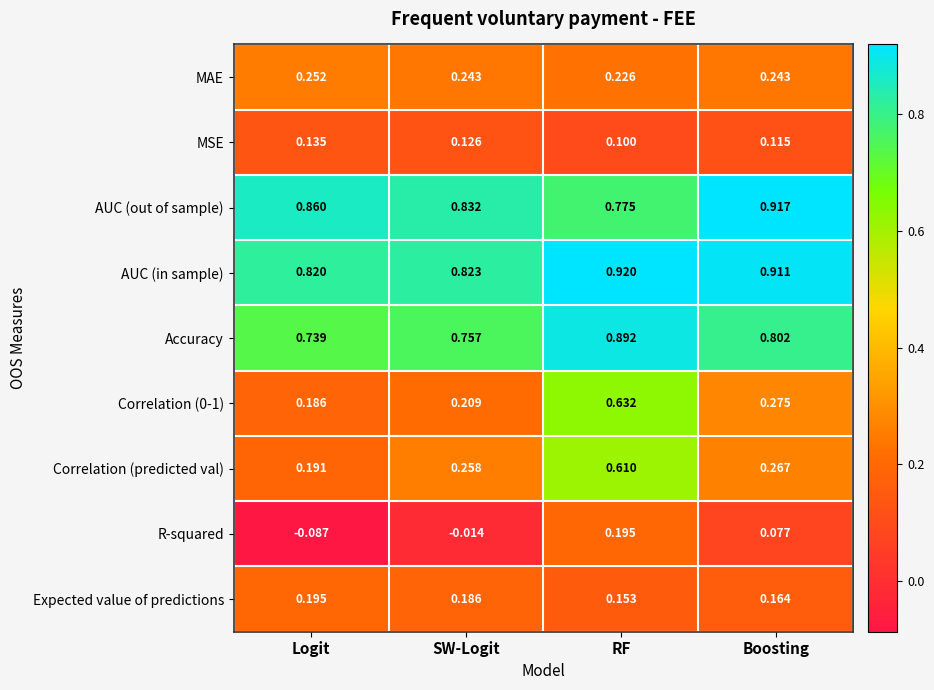

At which category is the sum across all series the highest?

RF